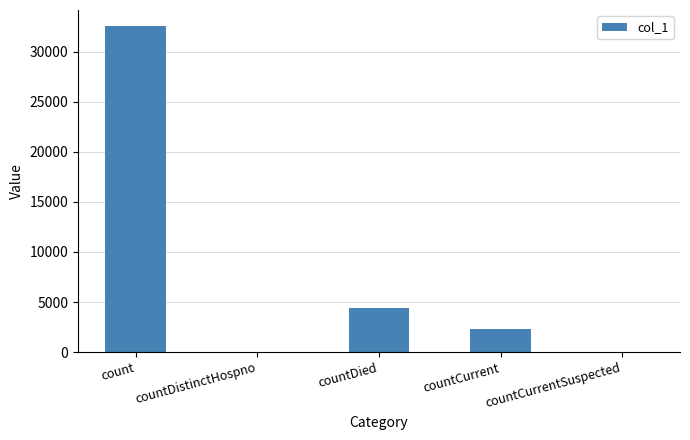

At which label does the data first exceed 2346?

count